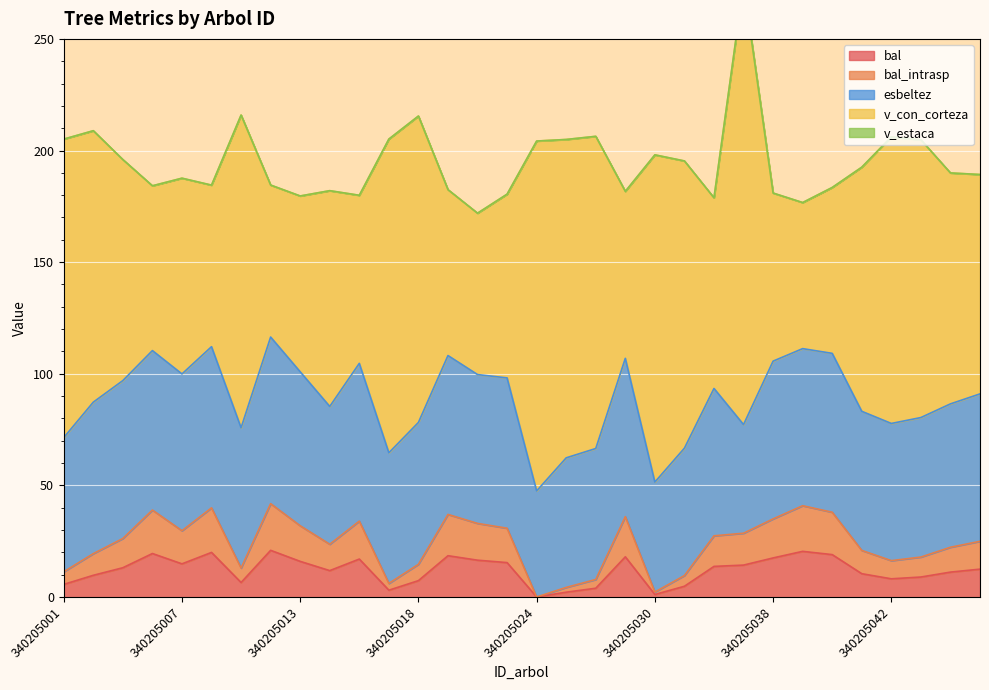

What is the difference between the highest and lowest values at 340205013?

78.8